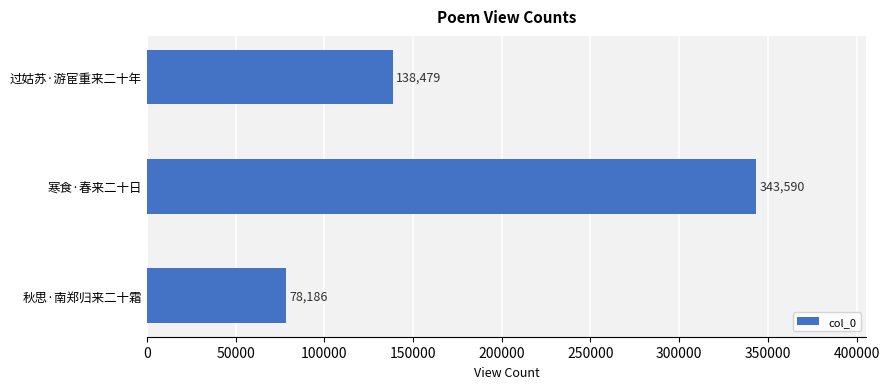

What is the difference between the maximum and minimum values?

265404